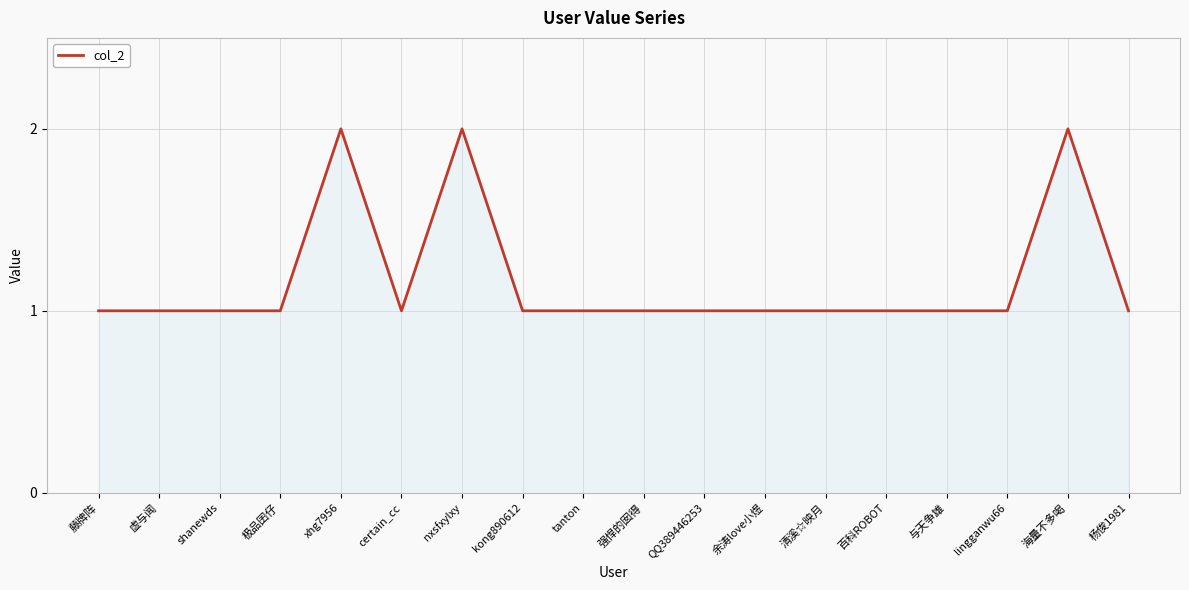

Count the number of data series in this chart.

1